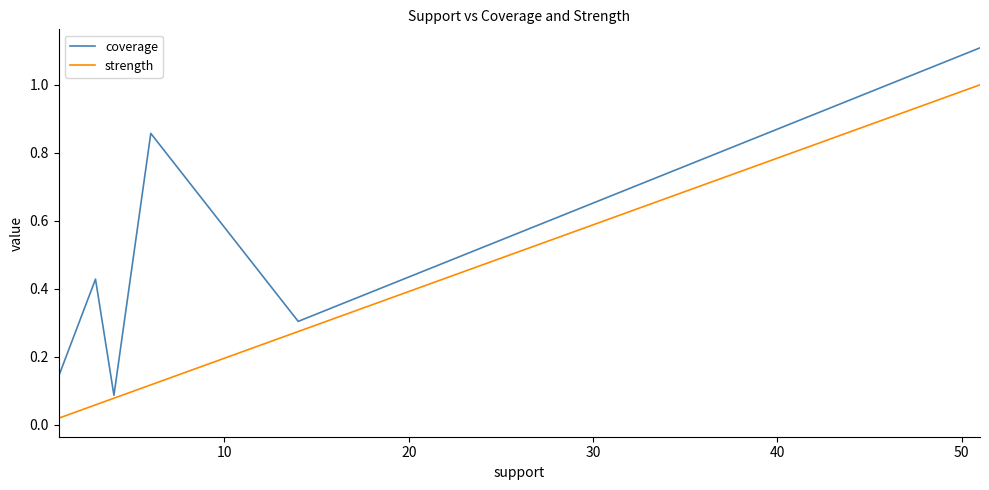

What are all the series names shown in the legend?

coverage, strength